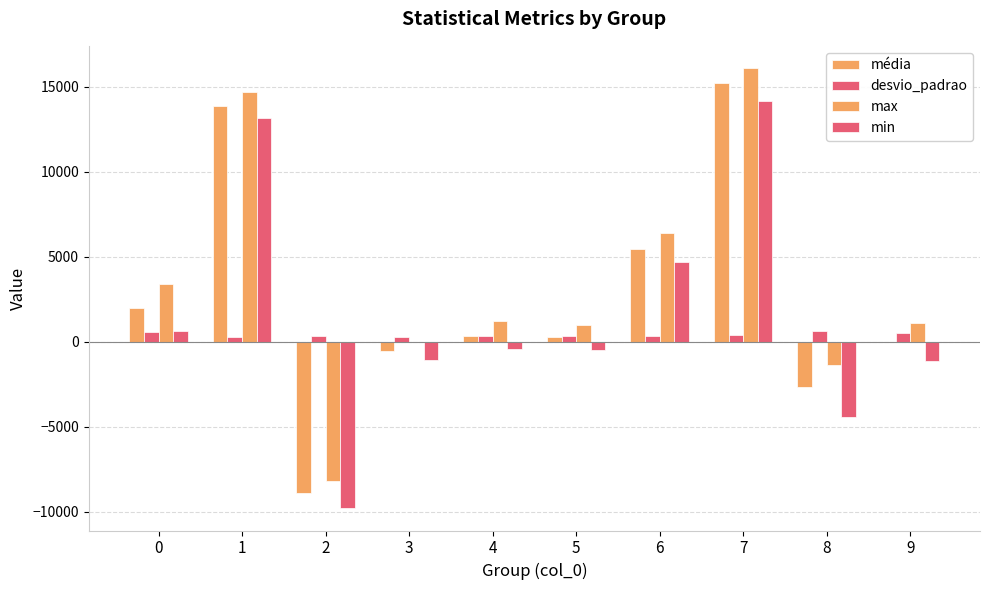

What is the spread (max minus min) of values at 2?

10126.0